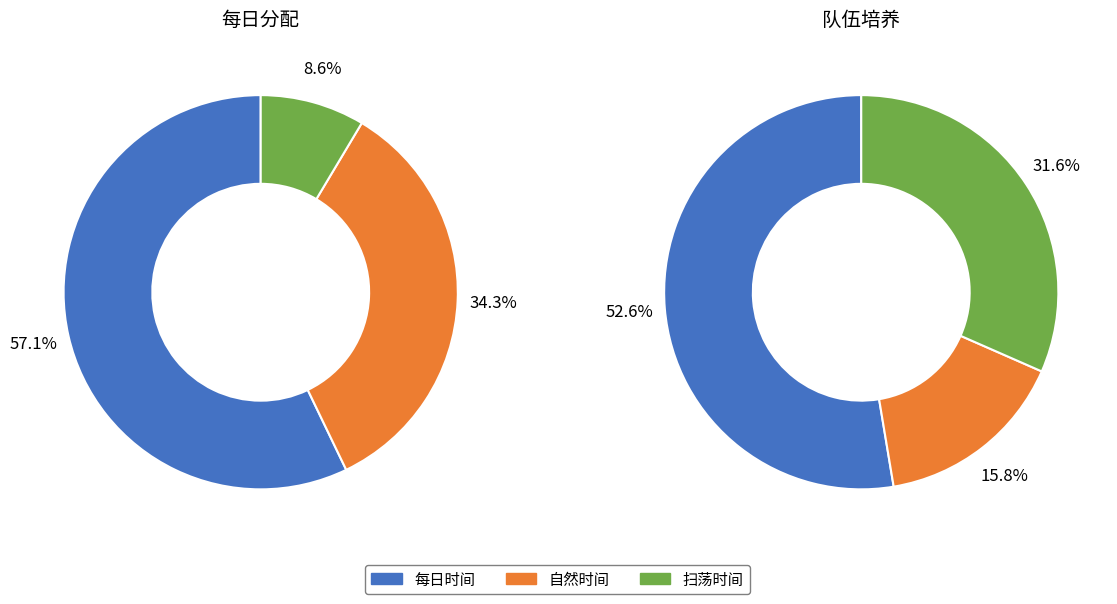

Which has a higher value, 每日时间 or 自然时间?

每日时间